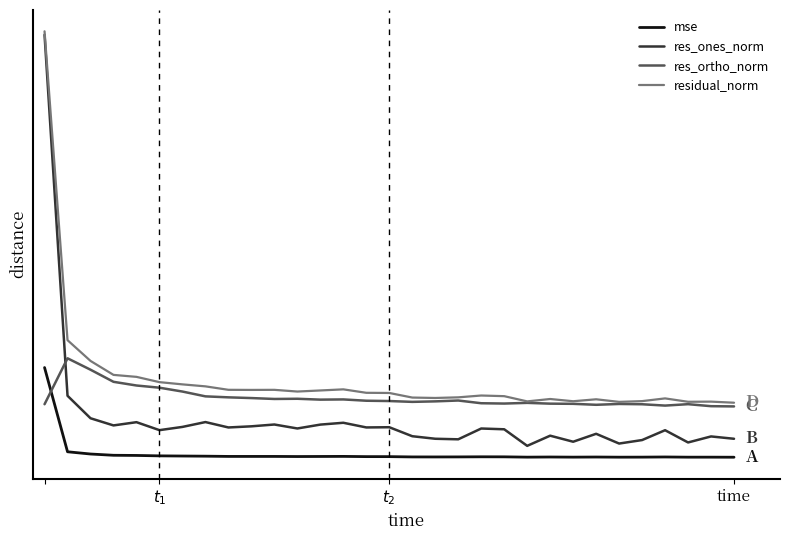

True or false: residual_norm and res_ortho_norm cross at least once.

False